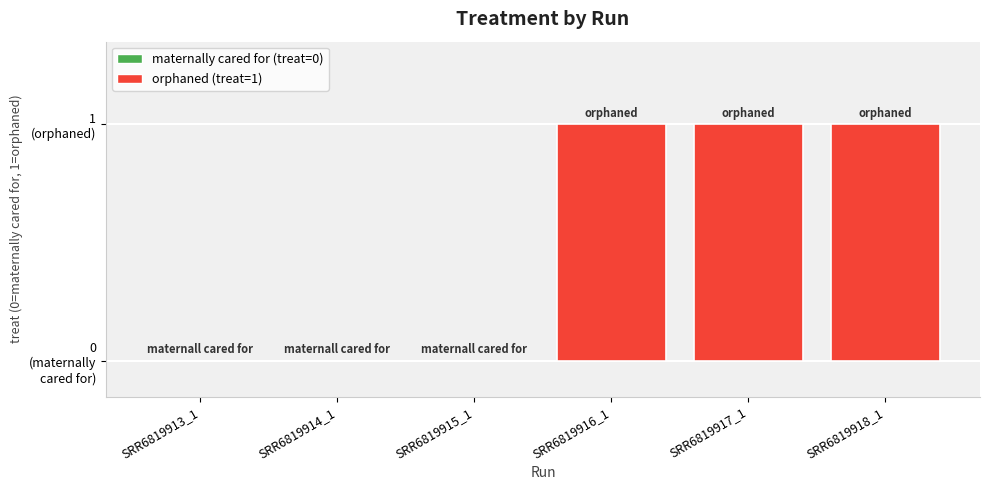

Reading left to right, transcribe all the data shown in this chart.

SRR6819913_1=0	SRR6819914_1=0	SRR6819915_1=0	SRR6819916_1=1	SRR6819917_1=1	SRR6819918_1=1